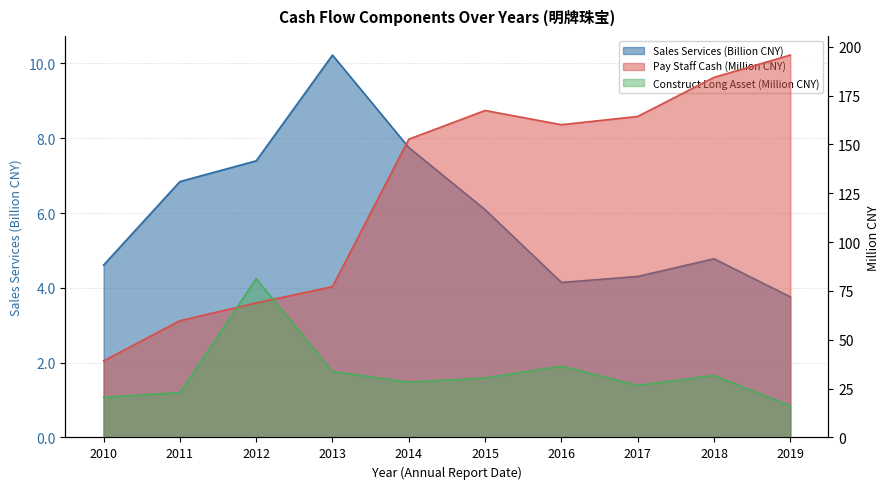

Where does the SALES_SERVICES series first go above 6?

2011